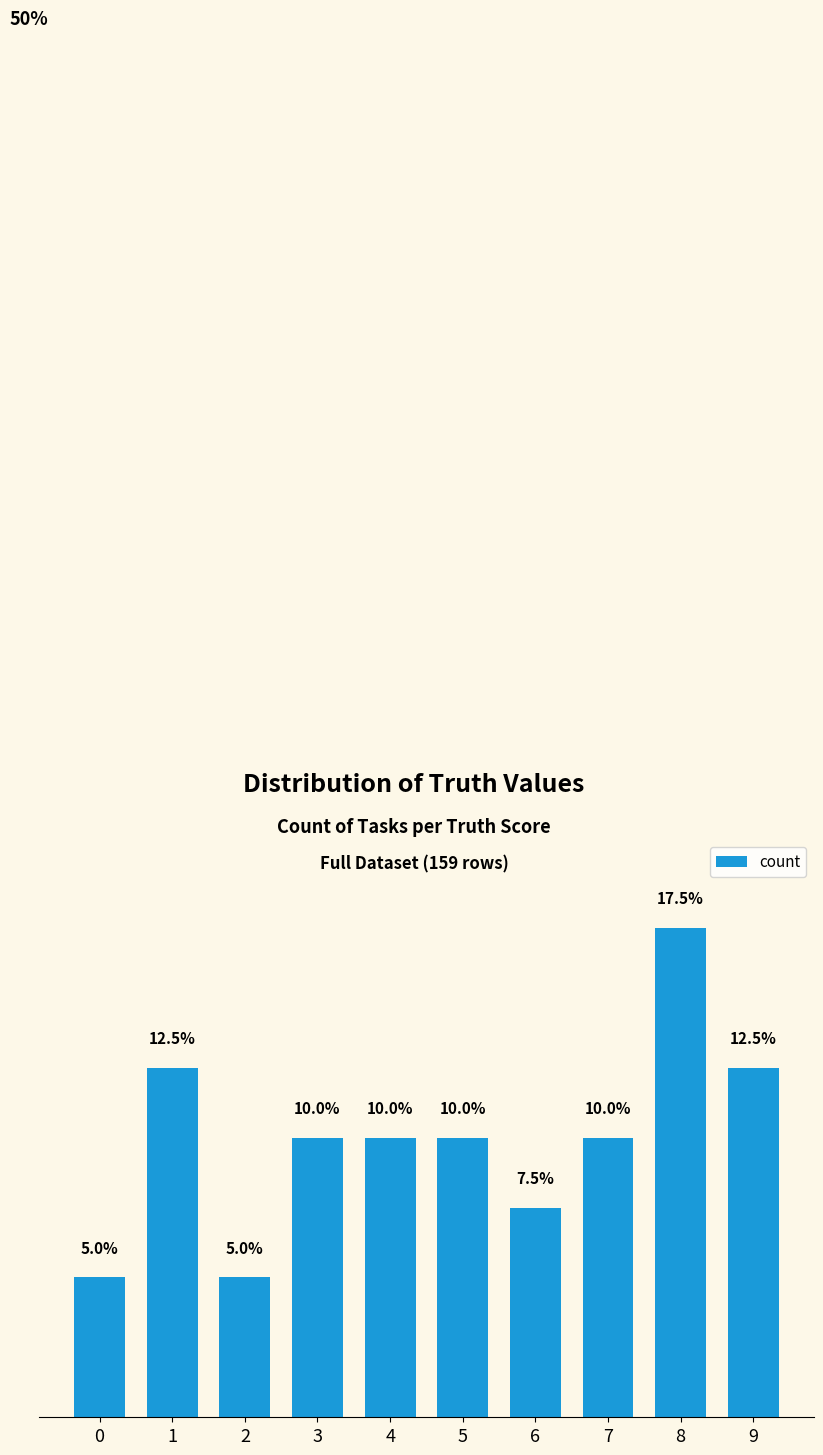

Are the bars horizontal?

No